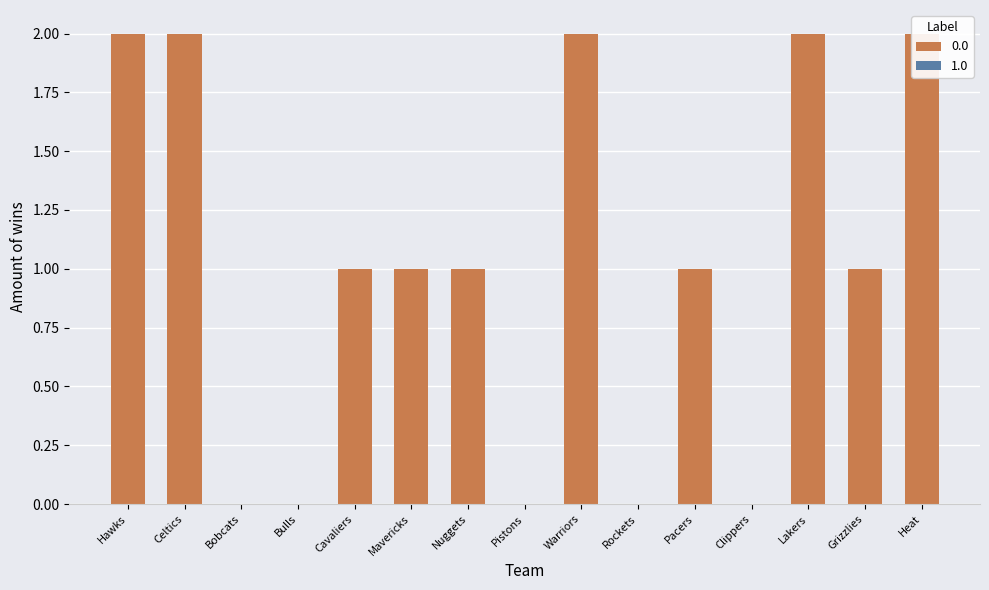

Is the value of w_values at 10 greater than the value of gp_values at 13?

No